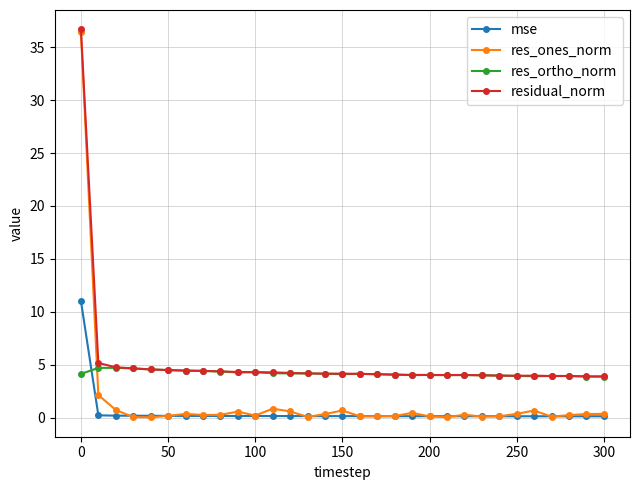

True or false: res_ones_norm has more than 0 interior local peaks.

True